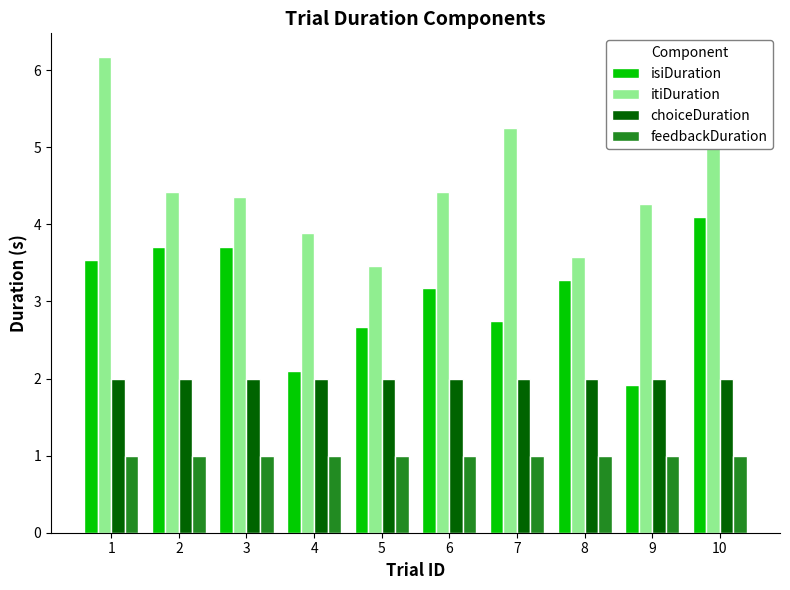

Between 5 and 10, which series saw the biggest shift?

itiDuration